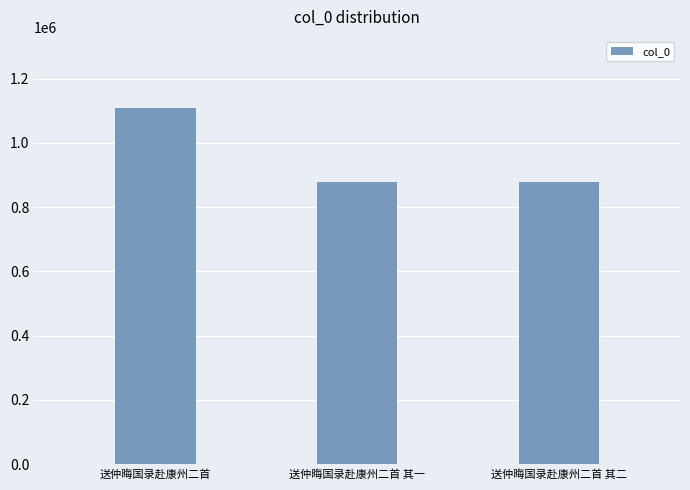

At which label is the value closest to 992868?

送仲晦国录赴康州二首 其一